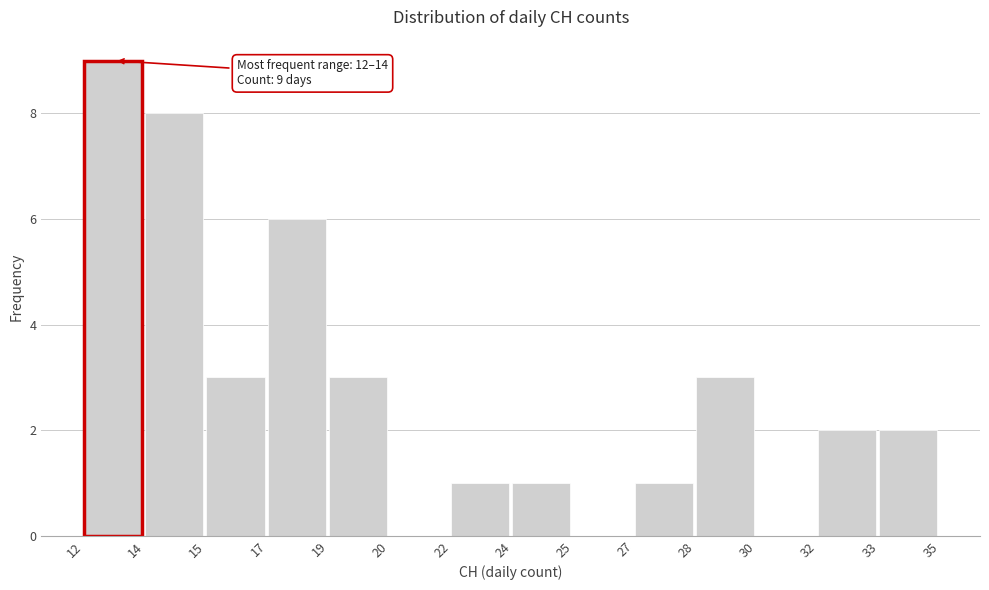

Reading right to left, extract all data points from this chart.

33=2	32=2	30=0	28=3	27=1	25=0	24=1	22=1	20=0	19=3	17=6	15=3	14=8	12=9